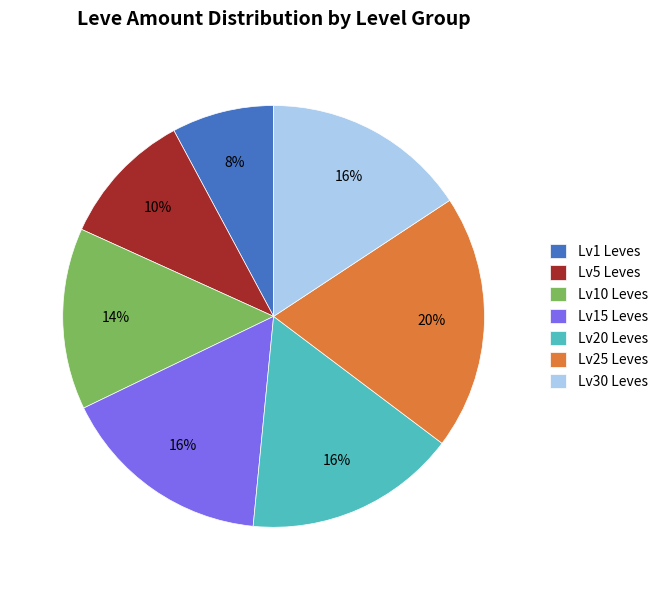

Approximately how many times larger is the value at Lv20 Leves compared to Lv5 Leves?

1.6